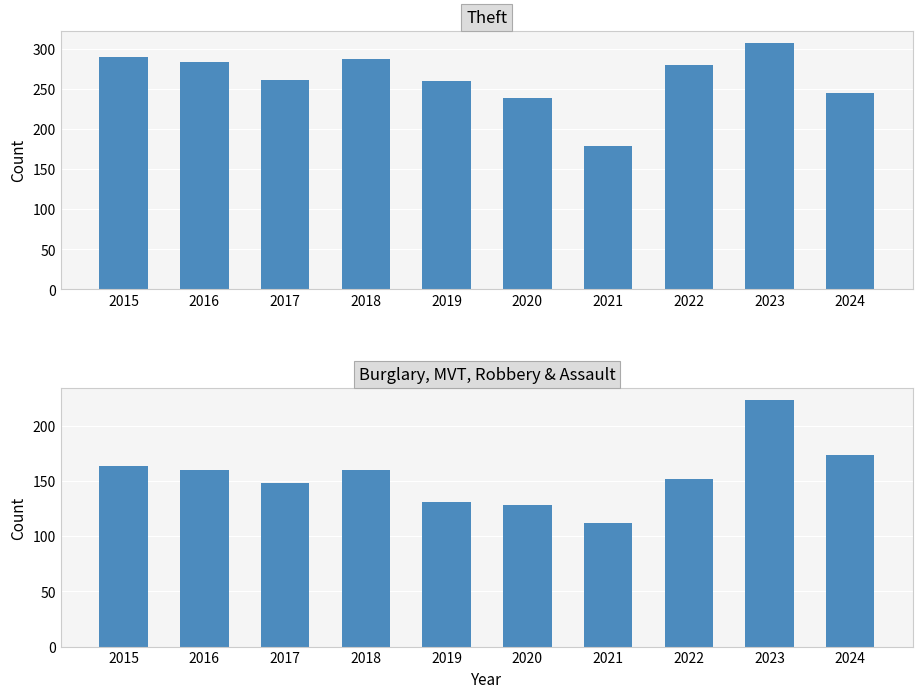

The Burglary + MVT + Robbery + Agg. Assault + Agg. Battery series shows 160 at 2018. True or false?

True